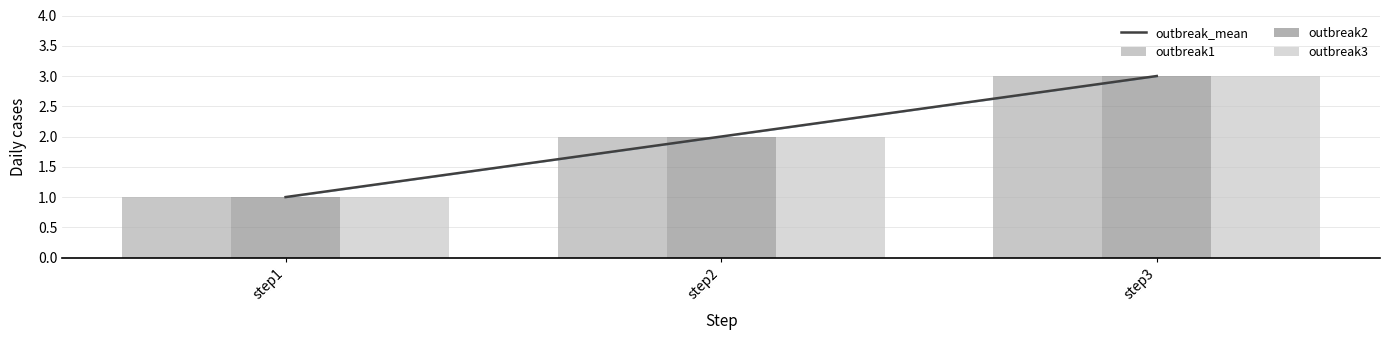

What value does the outbreak2 series have at step3?

3